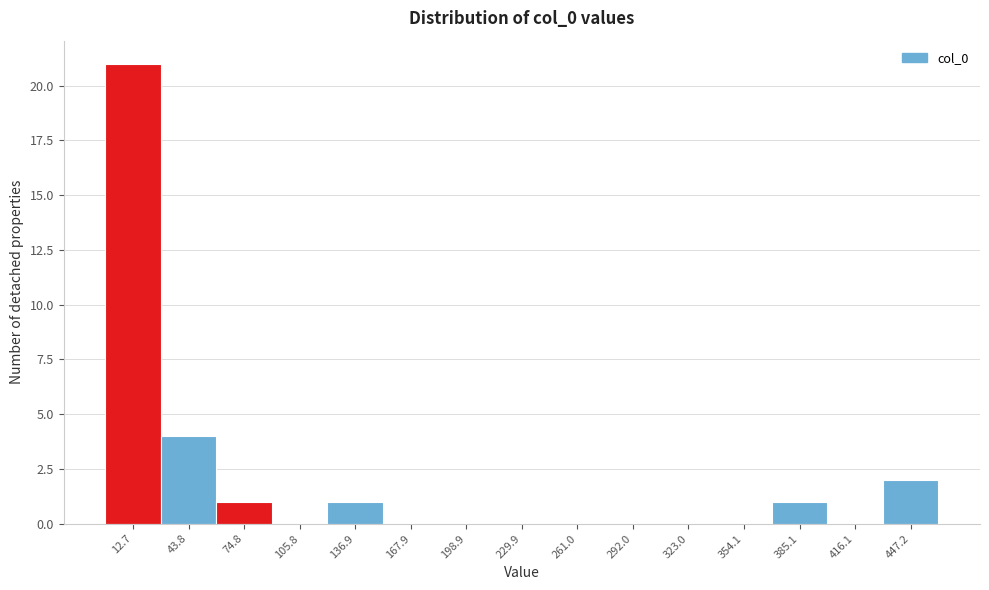

Reading left to right, list every bar in this chart as the range it spans on the x-axis followed by its height. Neither the bar edges nor the heights are printed on the chart, so give them approximately, as read against the axes.

-5 to 30: 21
30 to 60: 4
60 to 90: 1
90 to 120: 0
120 to 150: 1
150 to 185: 0
185 to 215: 0
215 to 245: 0
245 to 275: 0
275 to 310: 0
310 to 340: 0
340 to 370: 0
370 to 400: 1
400 to 430: 0
430 to 465: 2